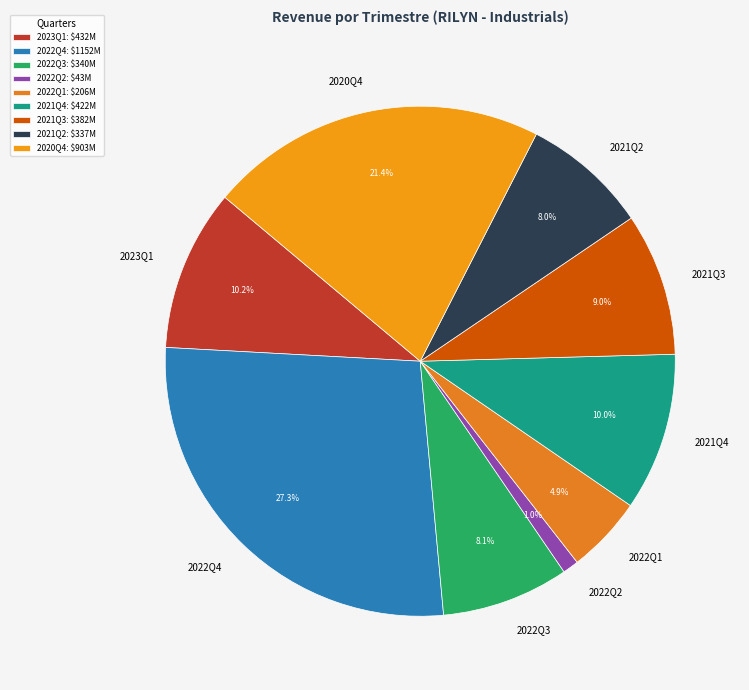

Combined, do 2020Q4 and 2021Q4 account for over 50%?

No